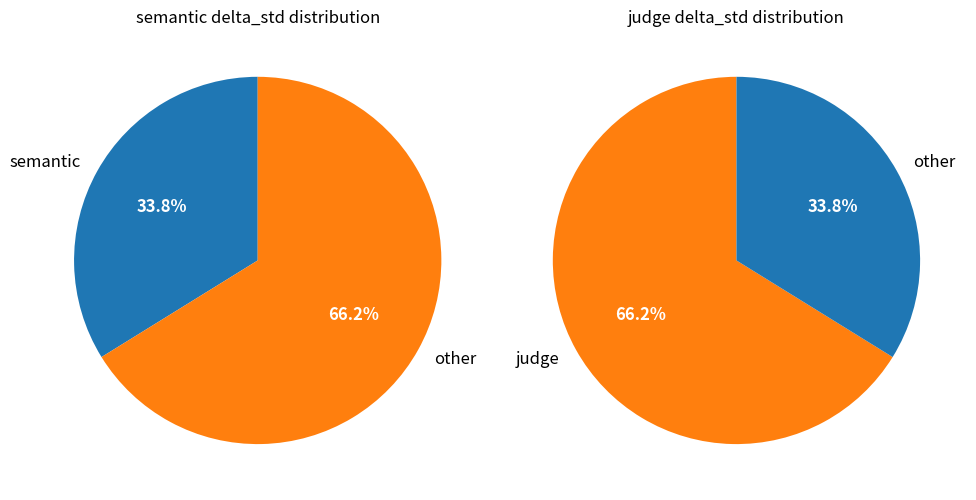

How many slices are in this pie chart?

2